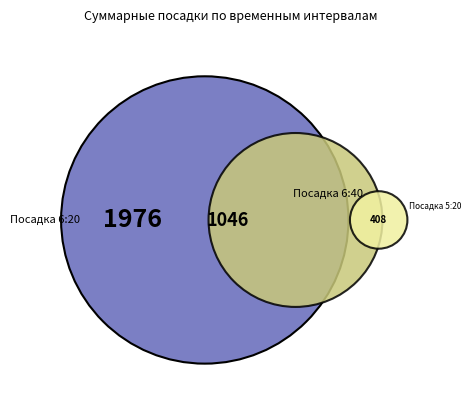

To the nearest percent, what is the difference between the Посадка 5:20 and Посадка 6:40 slice percentages?

19%